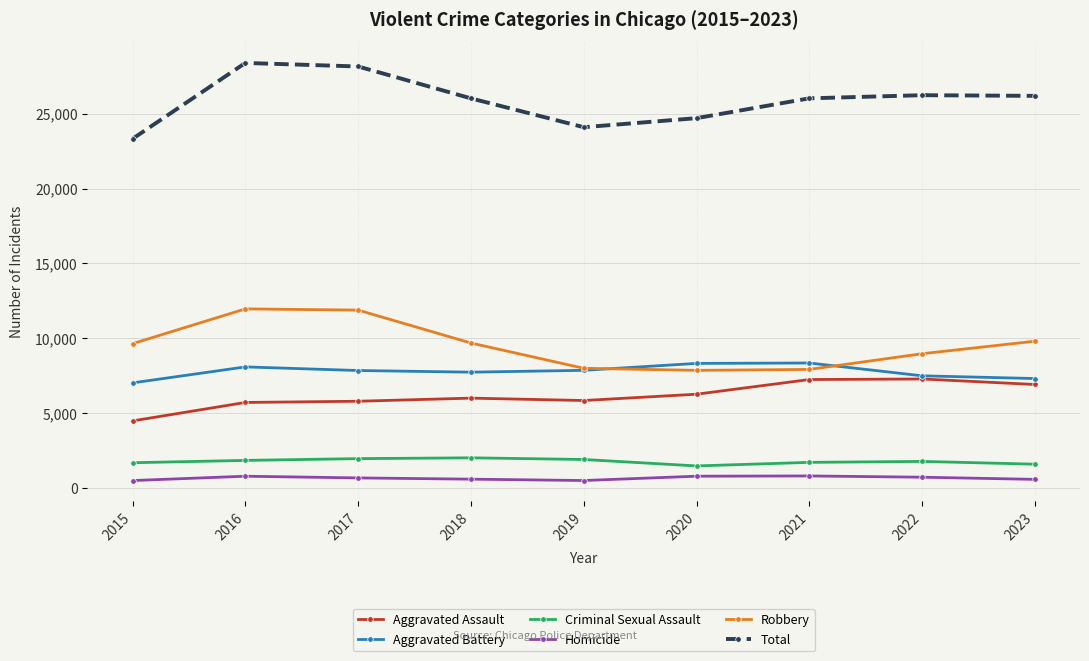

True or false: Aggravated Battery has more than 1 points higher than both neighbors.

True